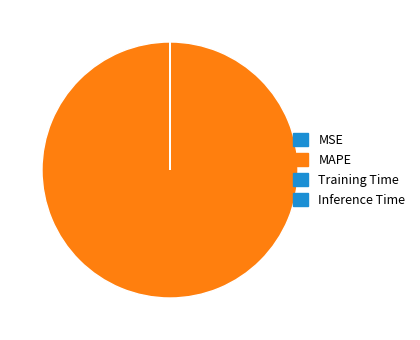

True or false: MSE accounts for 13% of the total.

False